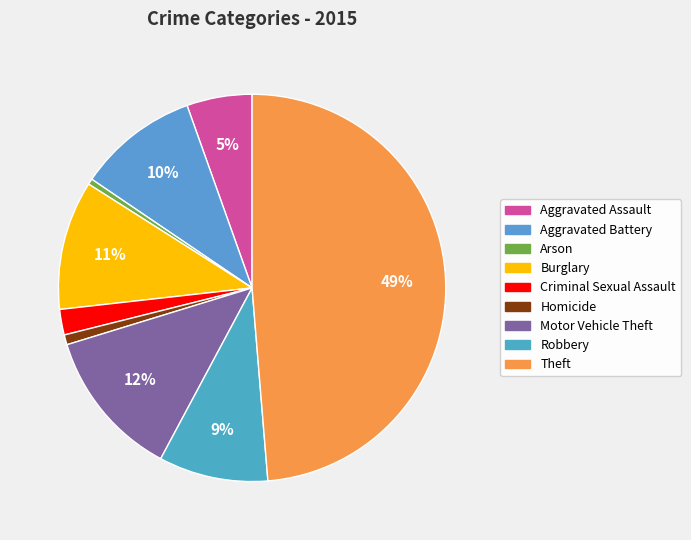

Between Arson and Motor Vehicle Theft, which is larger?

Motor Vehicle Theft